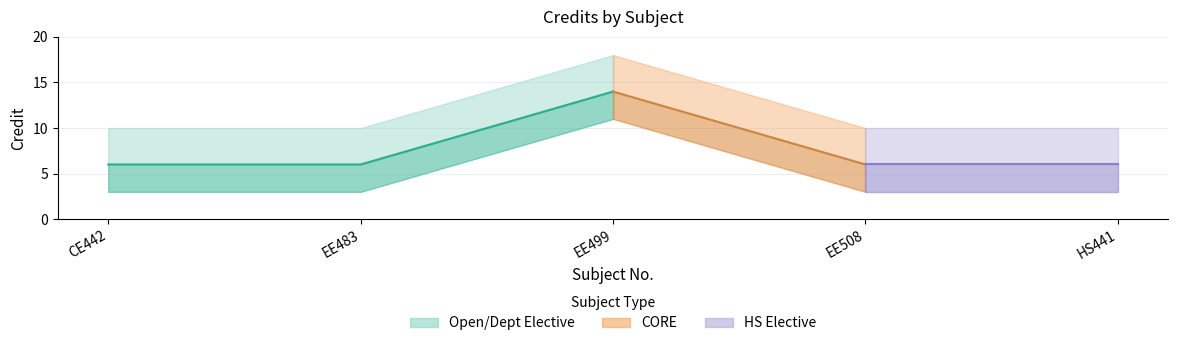

The value at EE508 is 10. True or false?

False